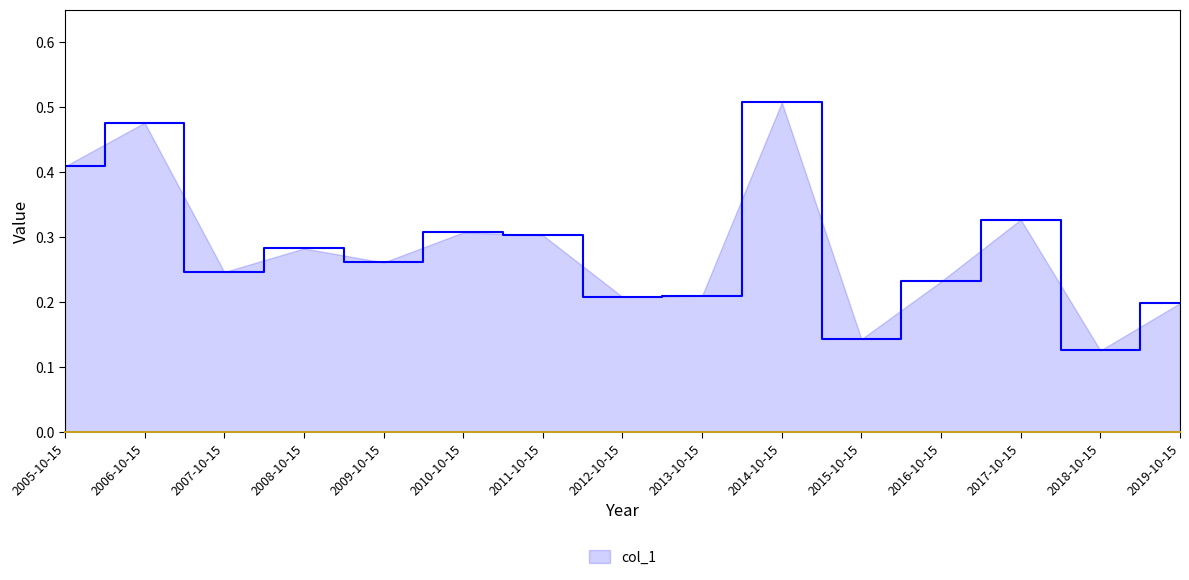

What is the sum of all values?

4.2